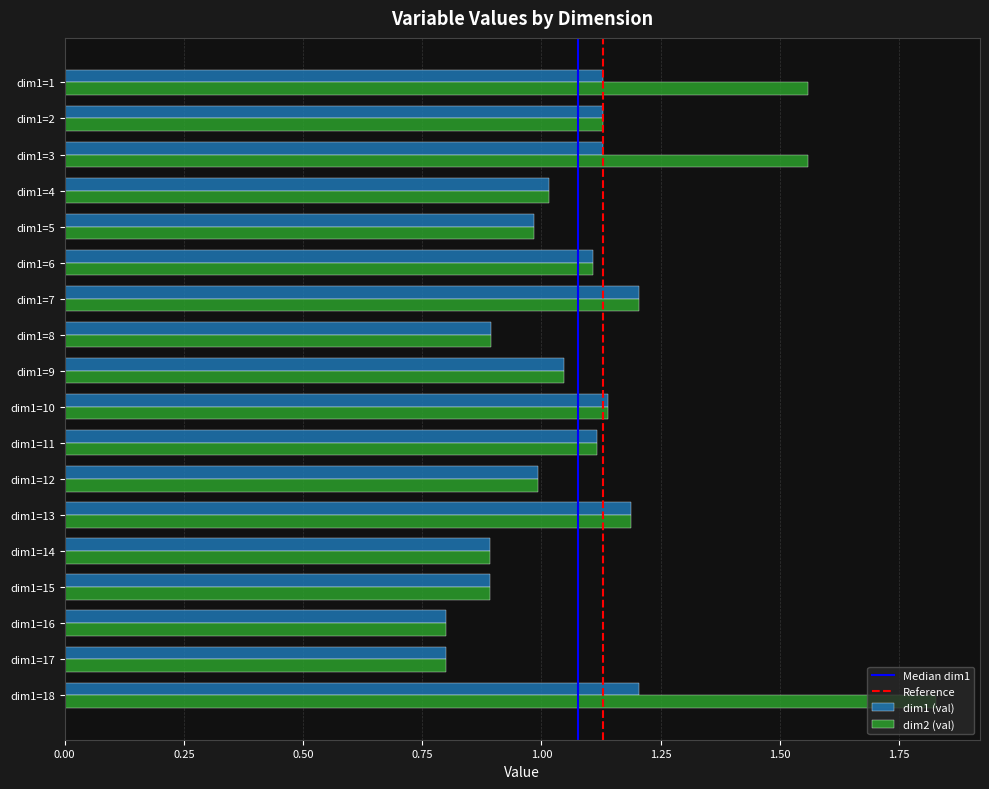

True or false: dim1 (val) has a value of 0.8 at dim1=17.

True